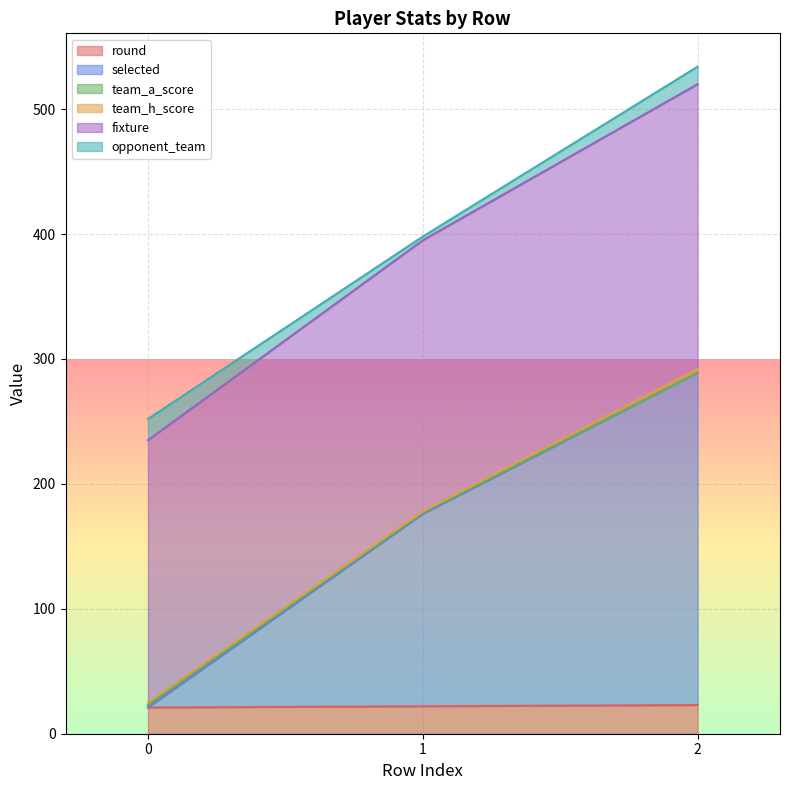

Which series has the widest spread of values?

fixture